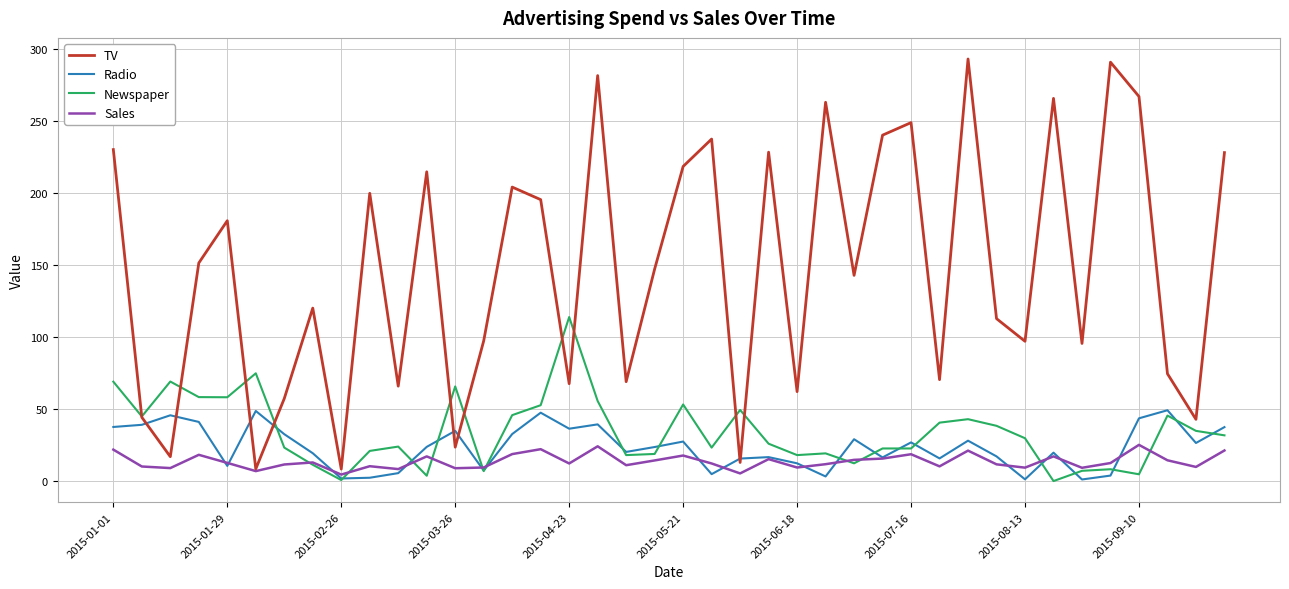

Which series has the largest total across all categories?

TV